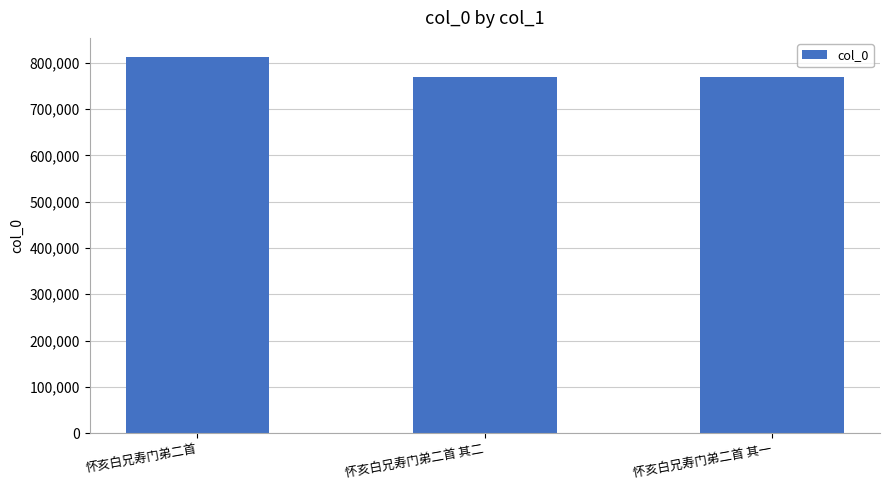

What is the difference between the maximum and second lowest values?

43803